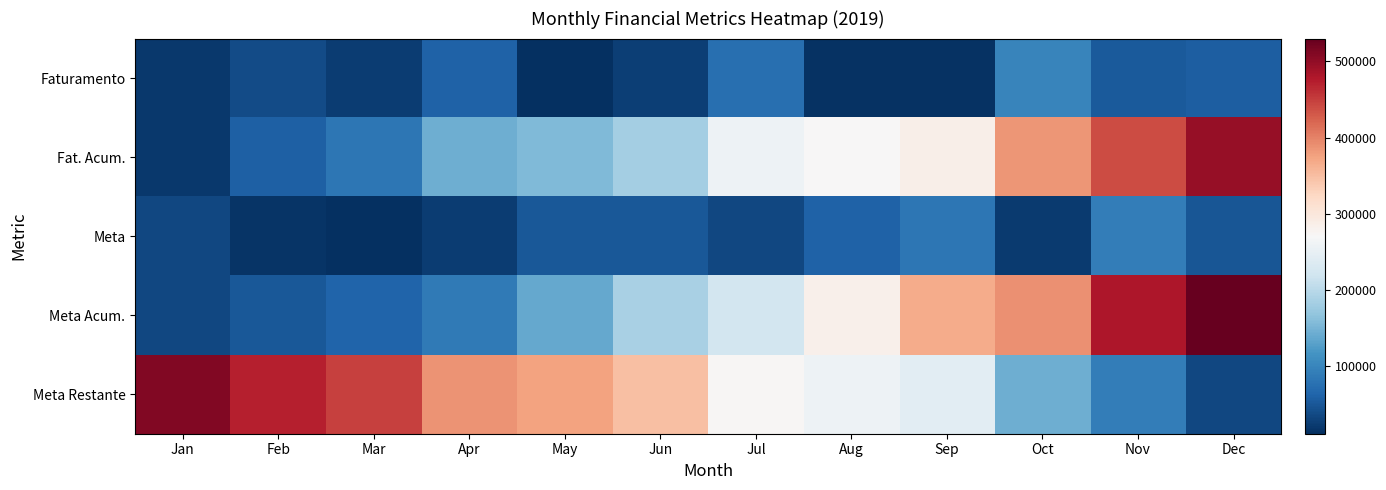

What is the maximum value shown in the chart?

530000